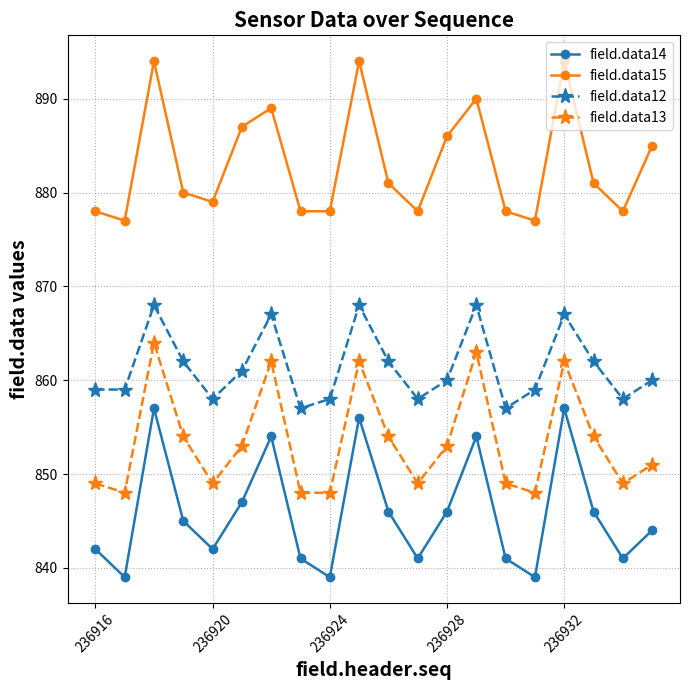

What is the minimum value shown in the chart?

839